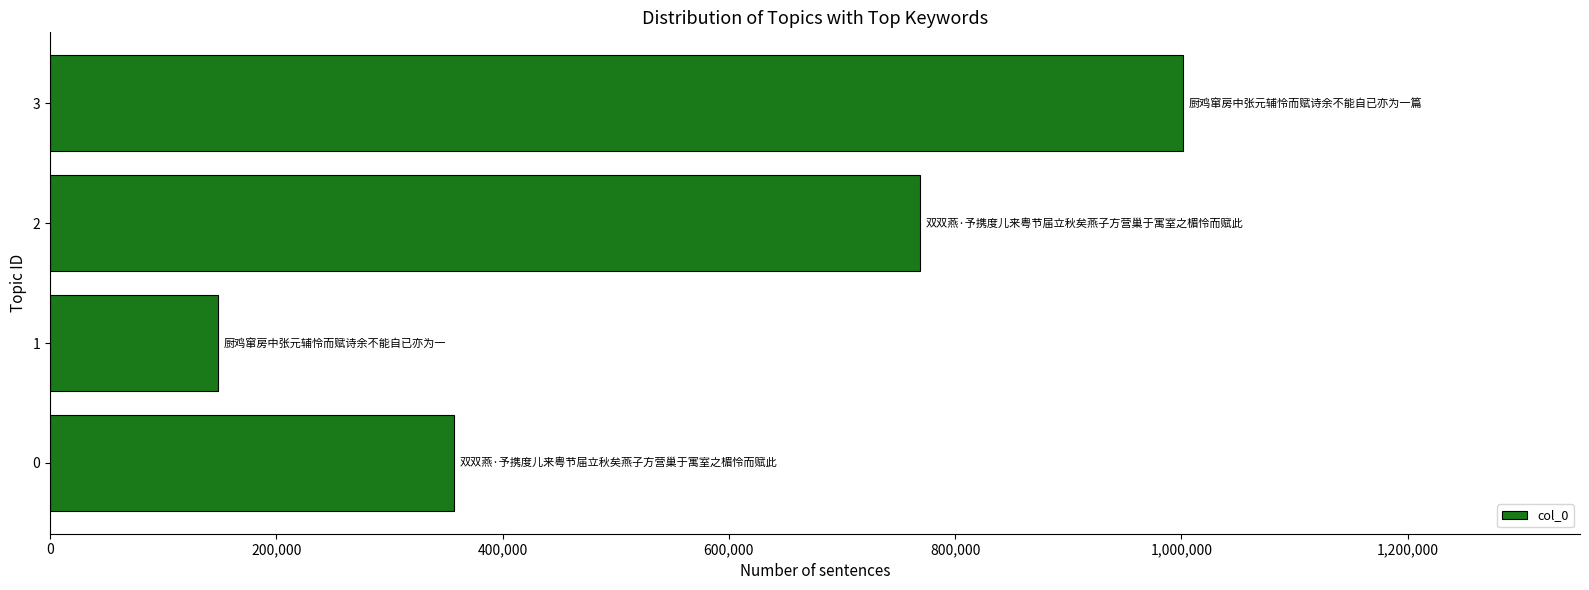

Approximately how many times larger is the value at 0 compared to 2?

0.5